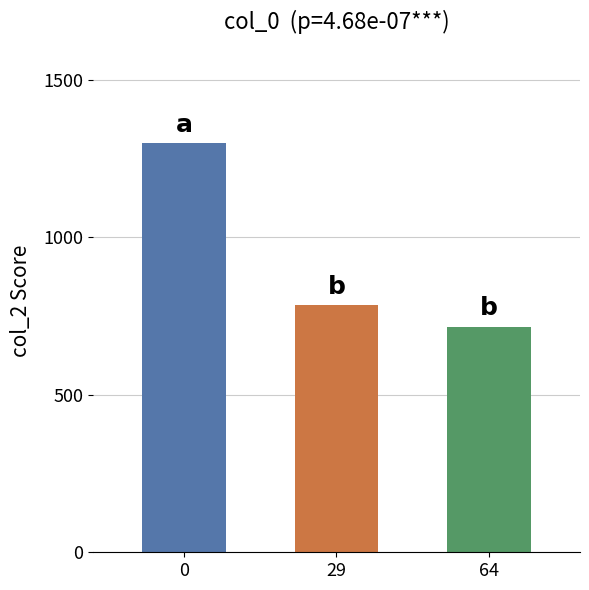

Which category has the lowest value across all series?

64